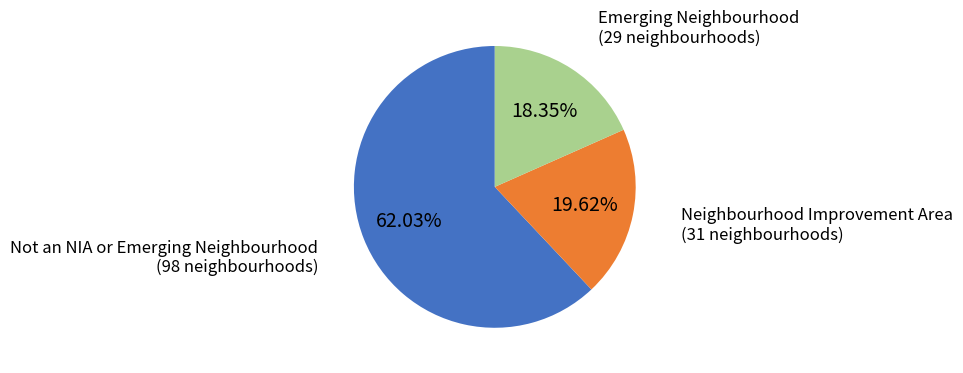

Is there any slice that represents more than half of the pie?

Yes